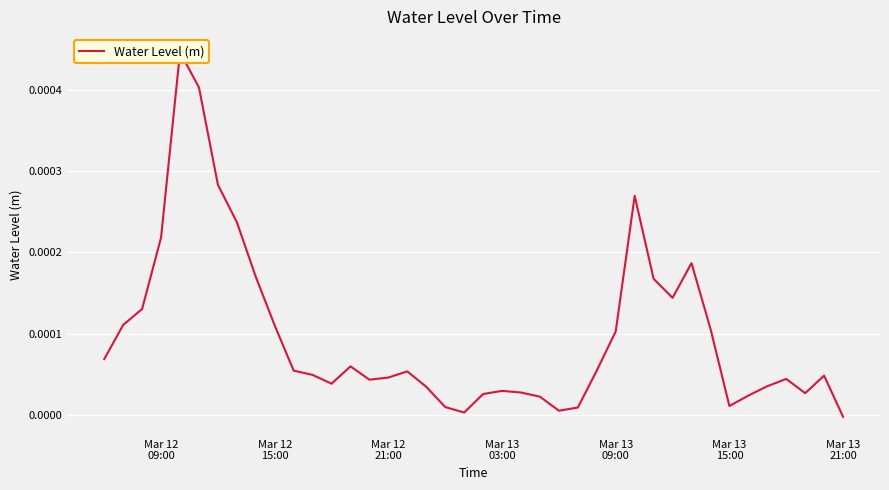

How many points are higher than both their immediate neighbors (excluding endpoints)?

8